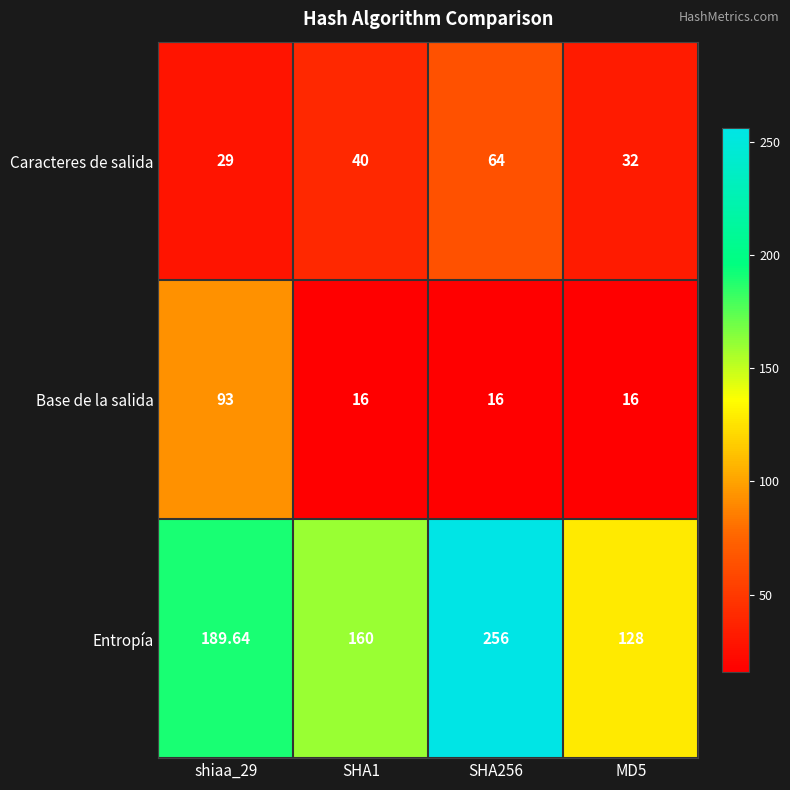

Which series changed the most between shiaa_29 and SHA256?

Base de la salida